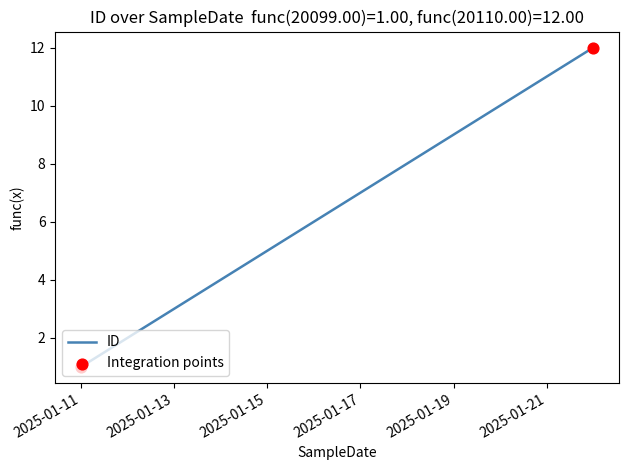

What is the greatest value displayed?

12